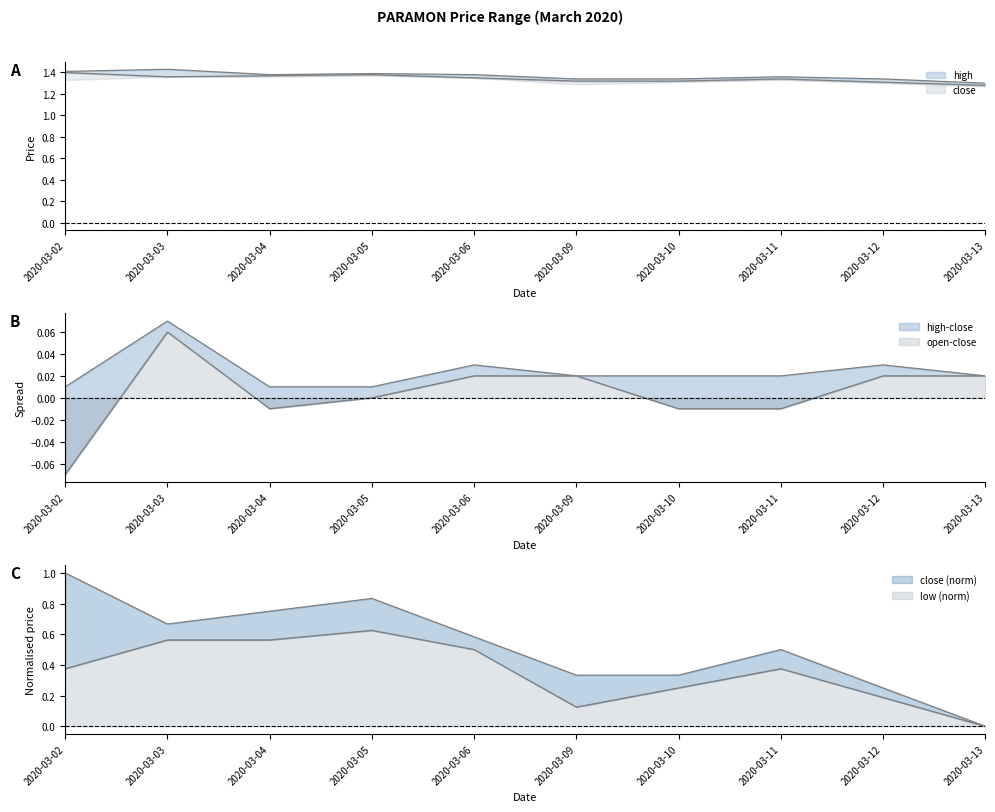

True or false: low and close intersect in this chart.

False